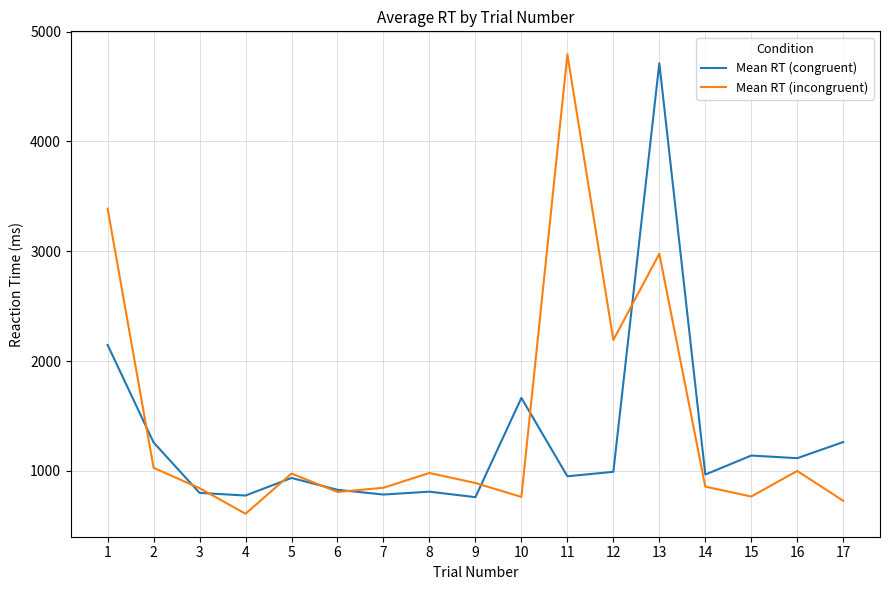

What is the total value across all series at 9?

1651